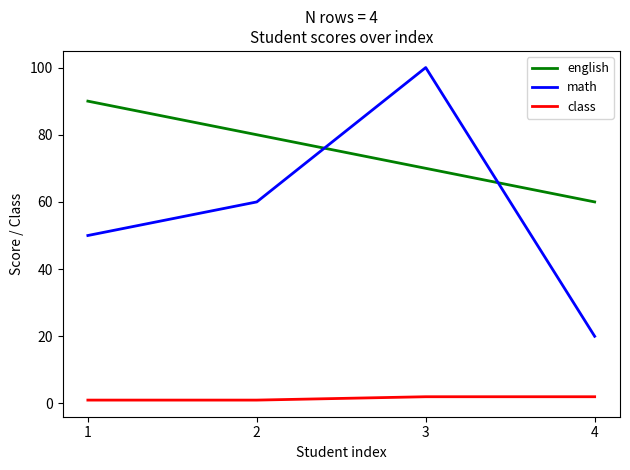

Reading left to right, what are all the values shown in this chart?

english: 1=90	2=80	3=70	4=60
math: 1=50	2=60	3=100	4=20
class: 1=1	2=1	3=2	4=2